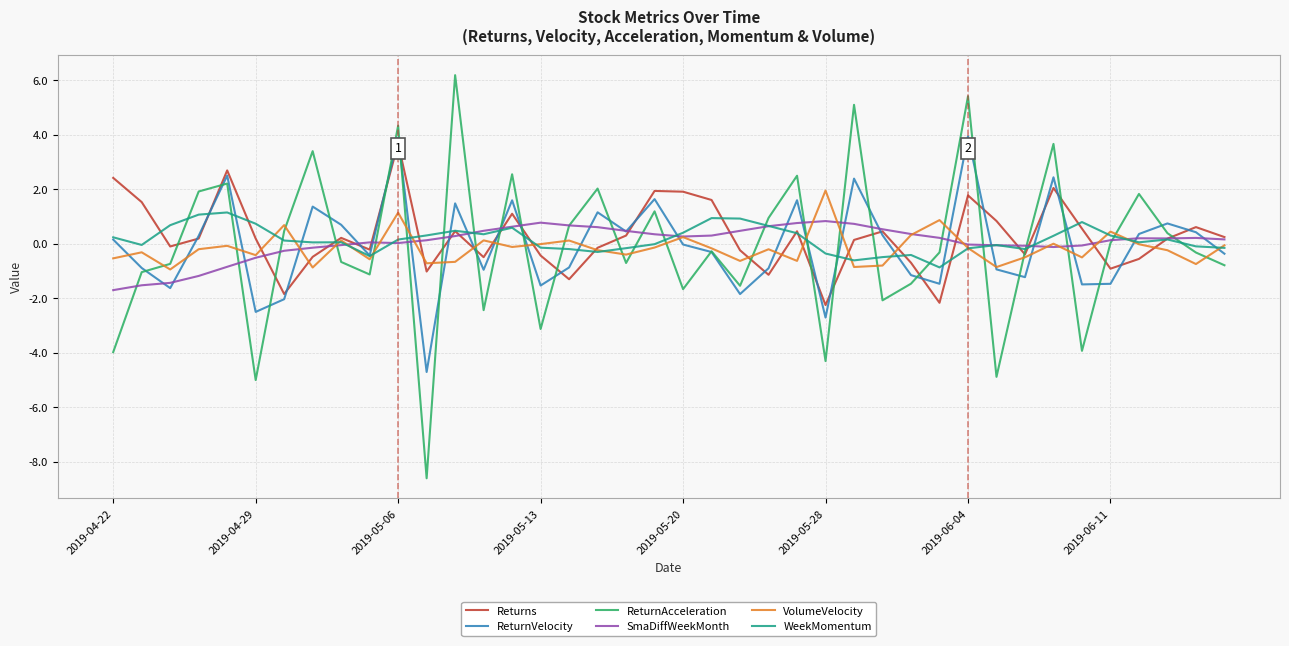

List the series in order of their peak value, highest first.

ReturnAcceleration, ReturnVelocity, Returns, VolumeVelocity, WeekMomentum, SmaDiffWeekMonth